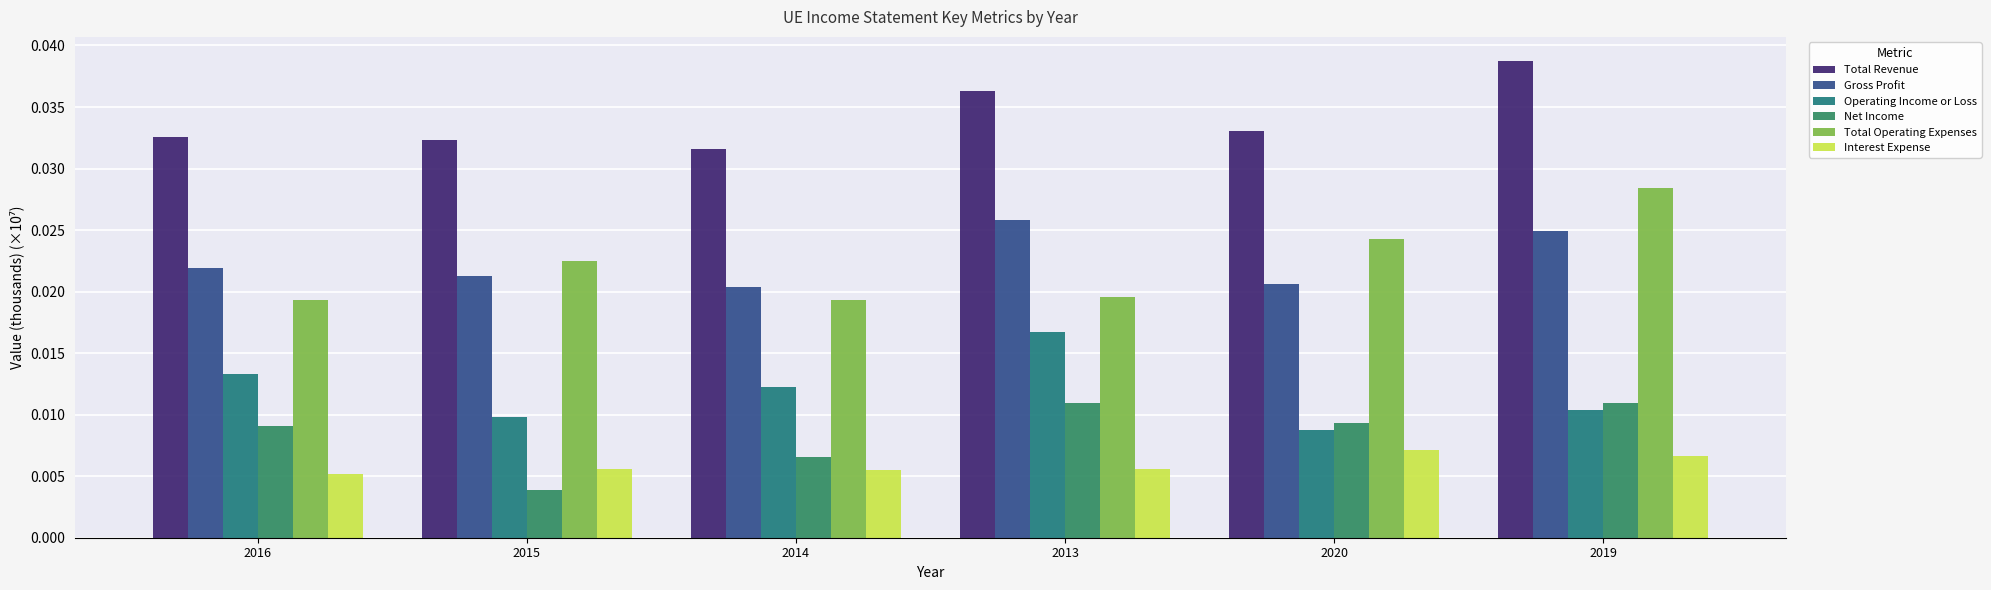

The value of Net Income at 2016 is 0.0. True or false?

True